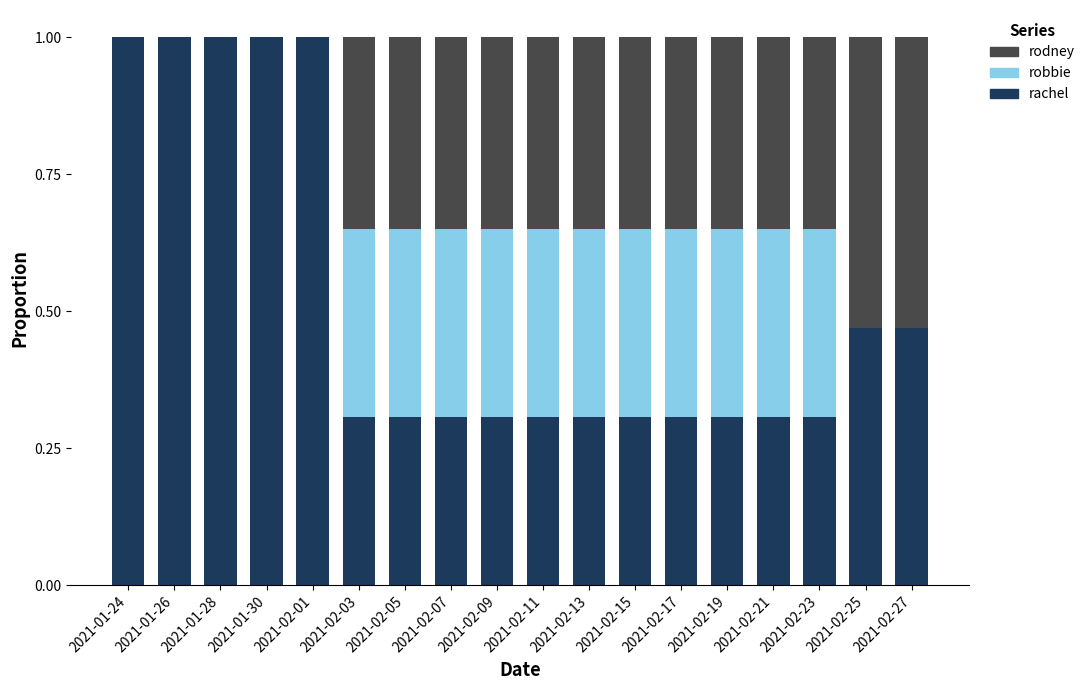

True or false: rachel has a value of 0.5 at 2021-02-11.

False